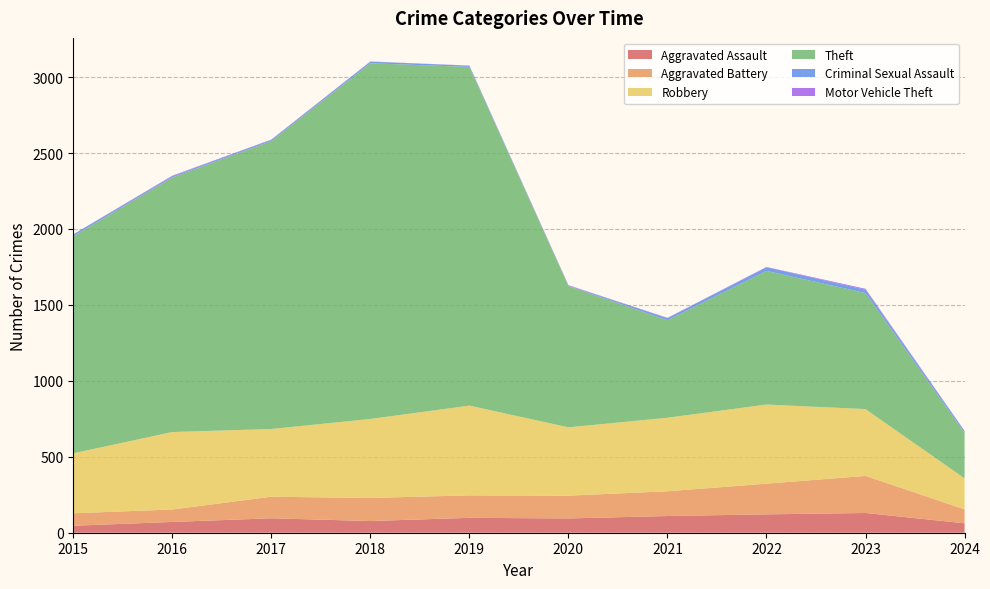

Reading left to right, list all the values displayed in this chart.

Aggravated Assault: 46	71	95	77	98	94	110	121	130	62
Aggravated Battery: 82	82	142	152	148	150	163	202	244	92
Robbery: 395	510	446	520	591	450	484	521	440	204
Theft: 1429	1676	1896	2342	2230	930	642	880	764	299
Criminal Sexual Assault: 12	8	8	11	8	3	14	24	22	12
Motor Vehicle Theft: 1	4	2	1	1	3	2	2	6	2